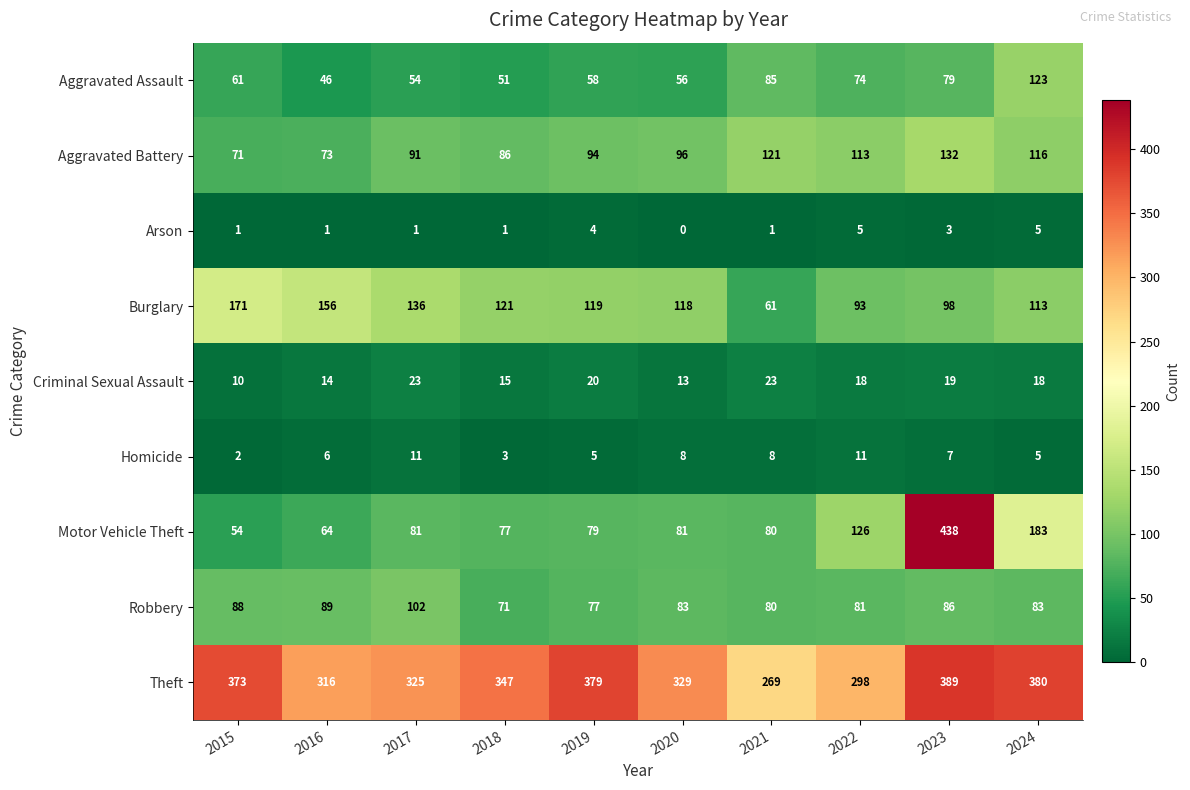

How many data points does each series have?

10